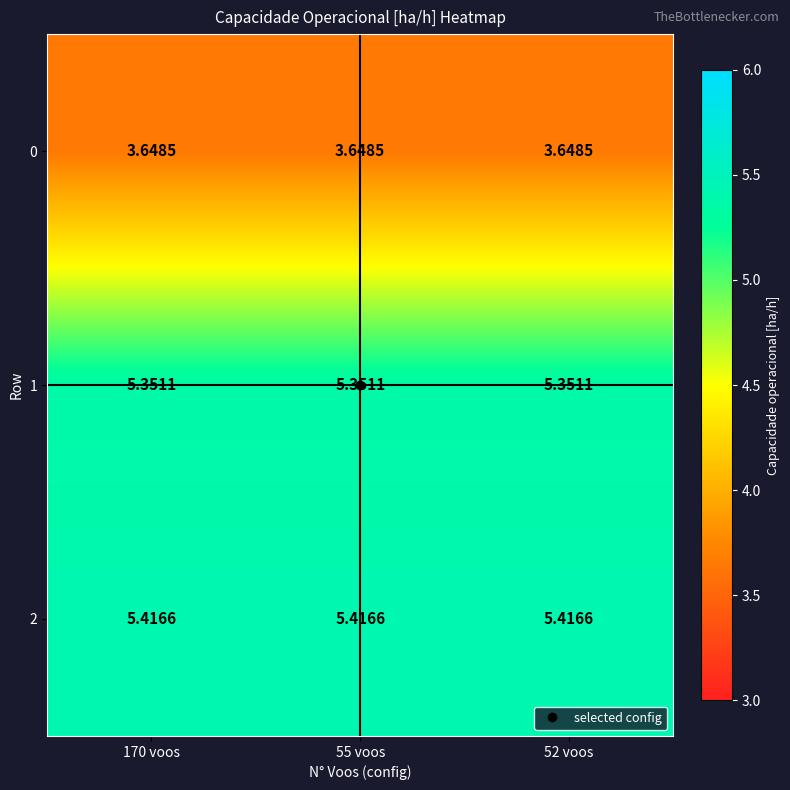

At how many categories does at least one series exceed 3?

3